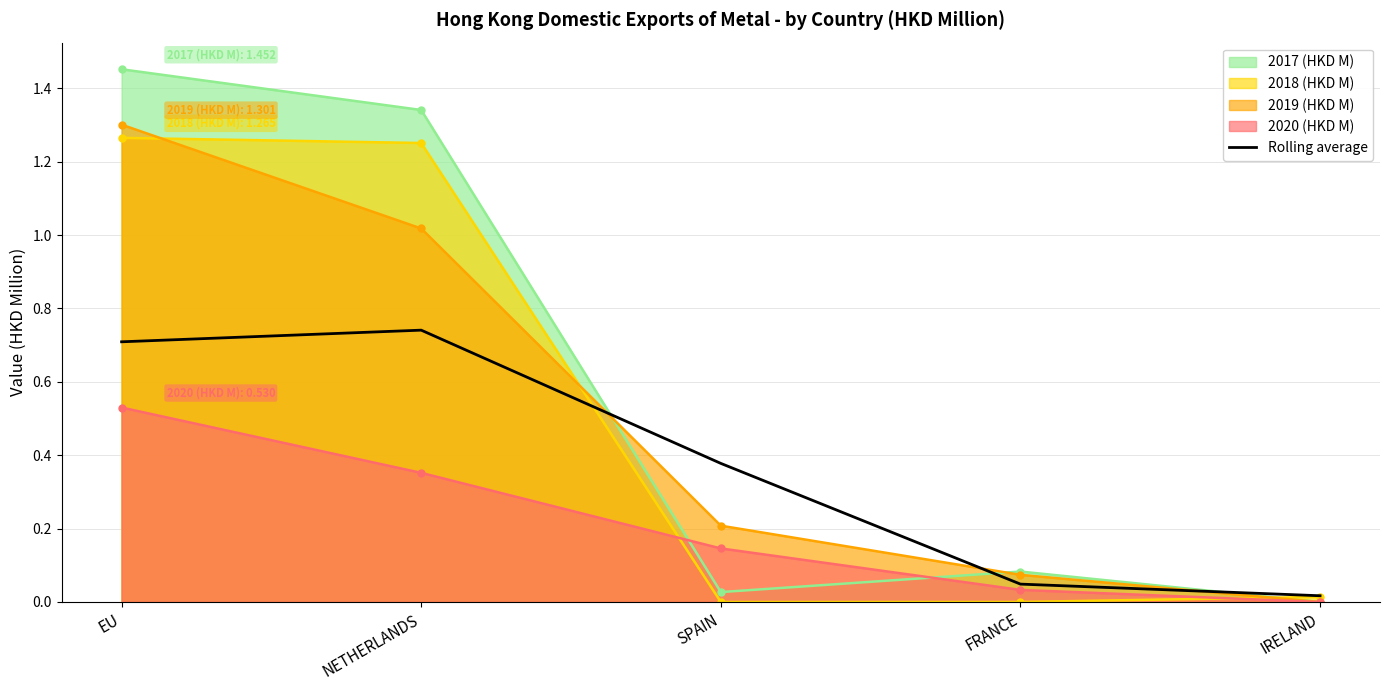

List the labels in order of value, largest first.

NETHERLANDS, EU, SPAIN, FRANCE, IRELAND